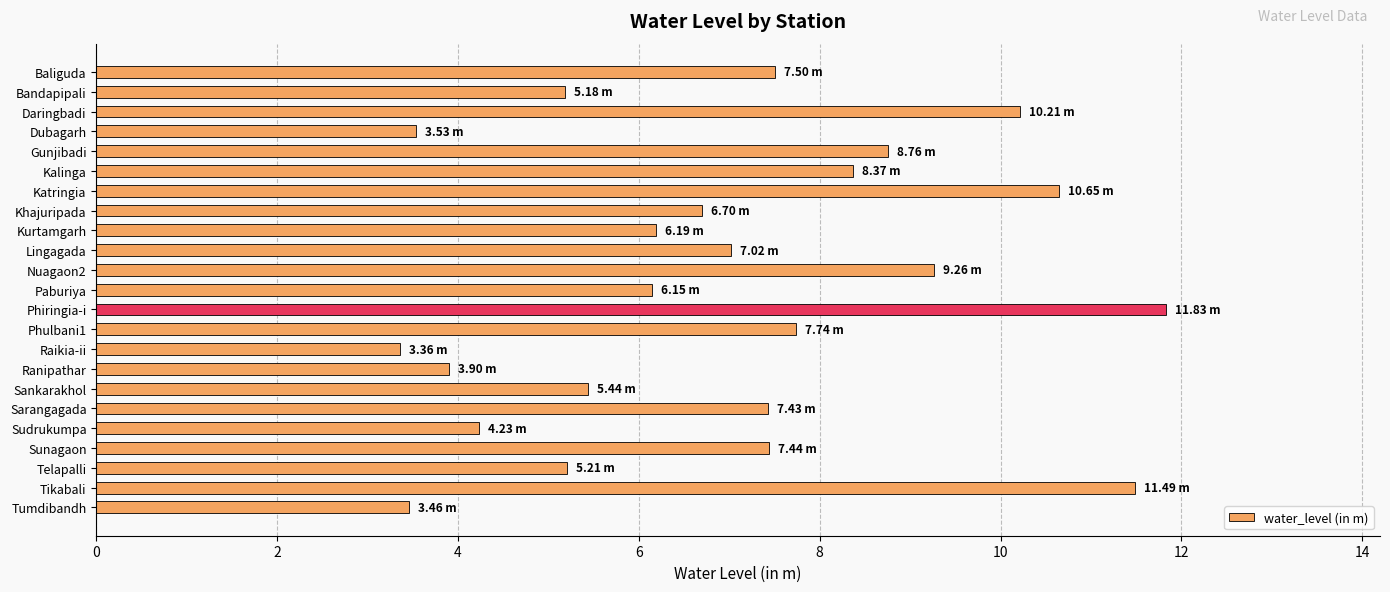

What is the difference between the second highest and minimum values?

8.1